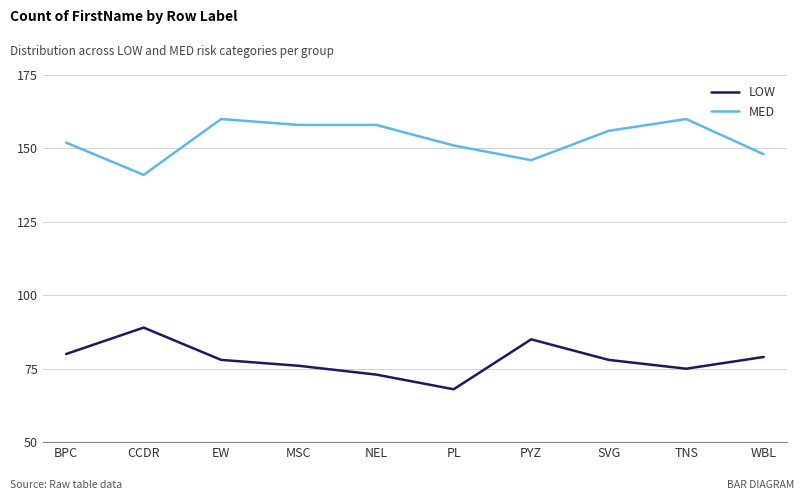

What is the lowest value of the LOW series?

68